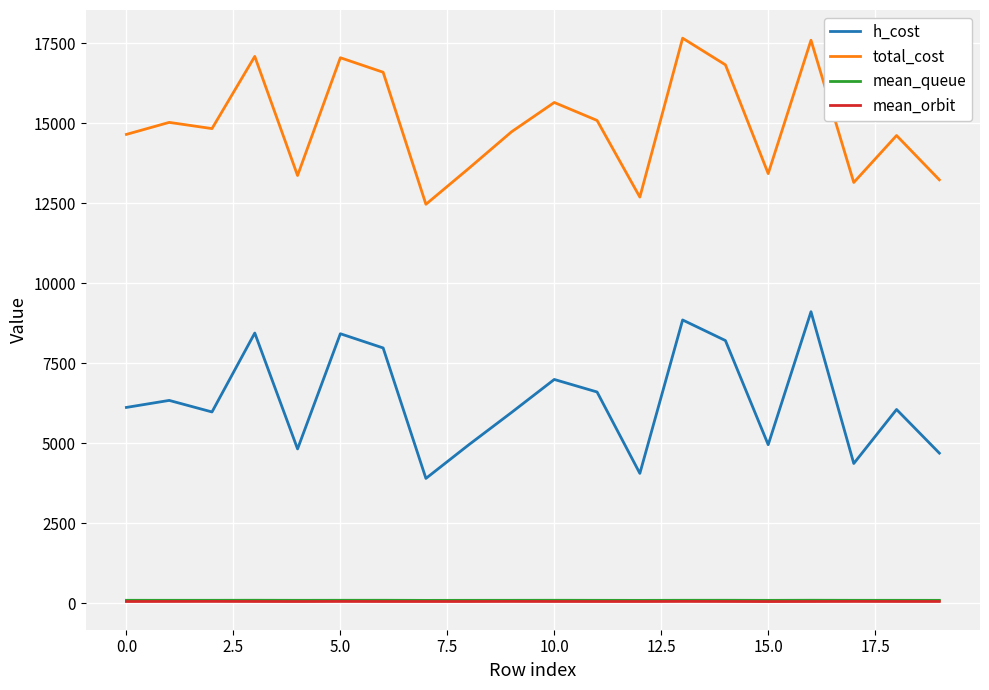

True or false: mean_queue and mean_orbit intersect in this chart.

False